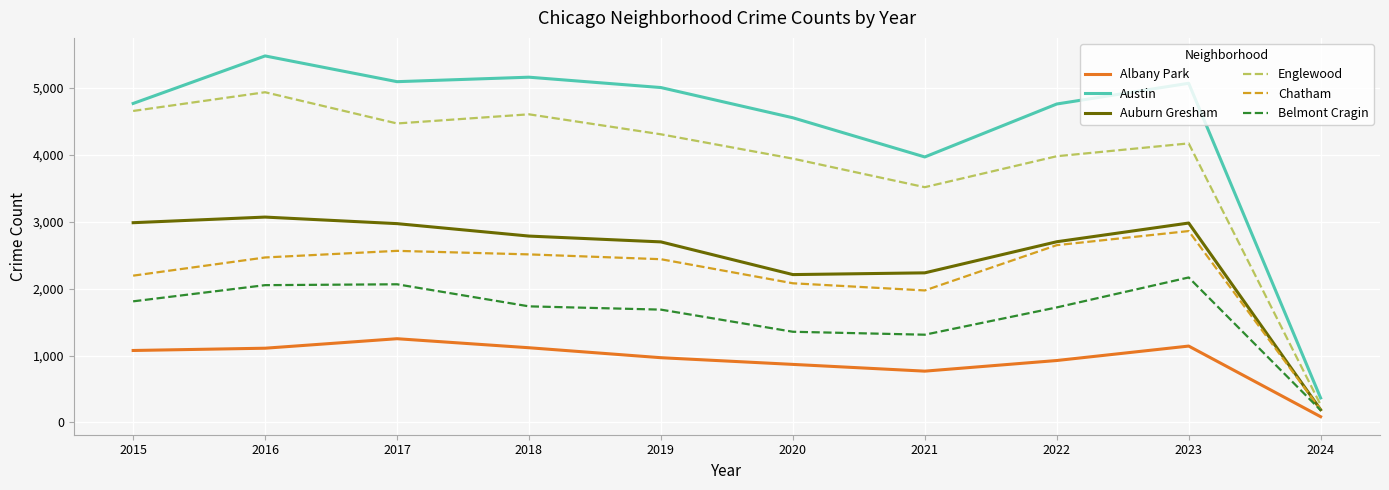

The value of Austin at 2016 is 1863. True or false?

False